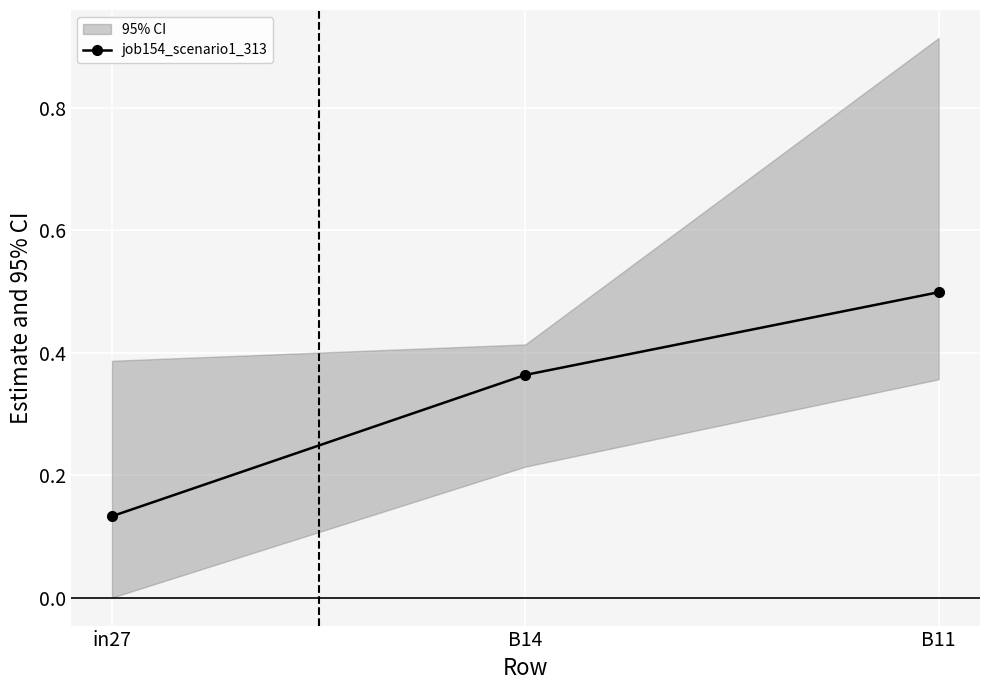

What is the value of the 1st point from the left?

0.1